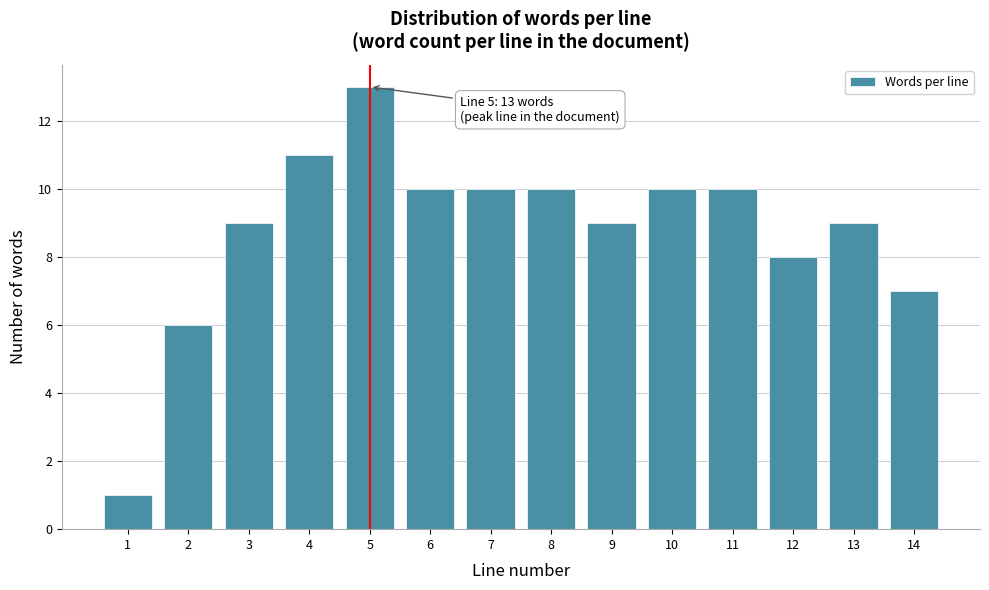

Reading left to right, list all the values displayed in this chart.

1	6	9	11	13	10	10	10	9	10	10	8	9	7